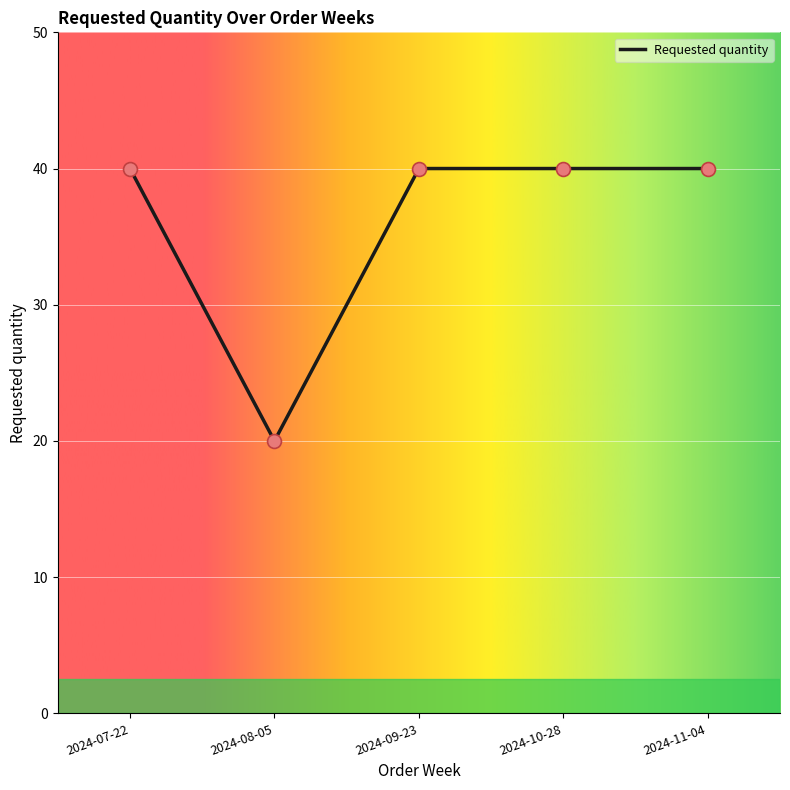

What is the ratio of the value at 2024-07-22 to the value at 2024-11-04?

1.0